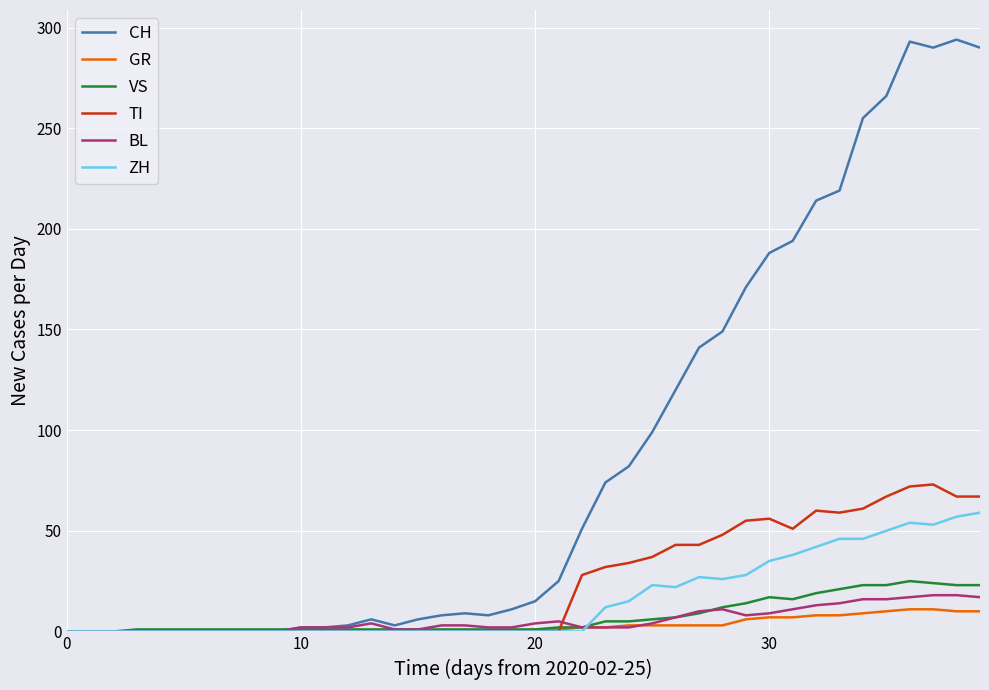

What is the maximum value shown in the chart?

294